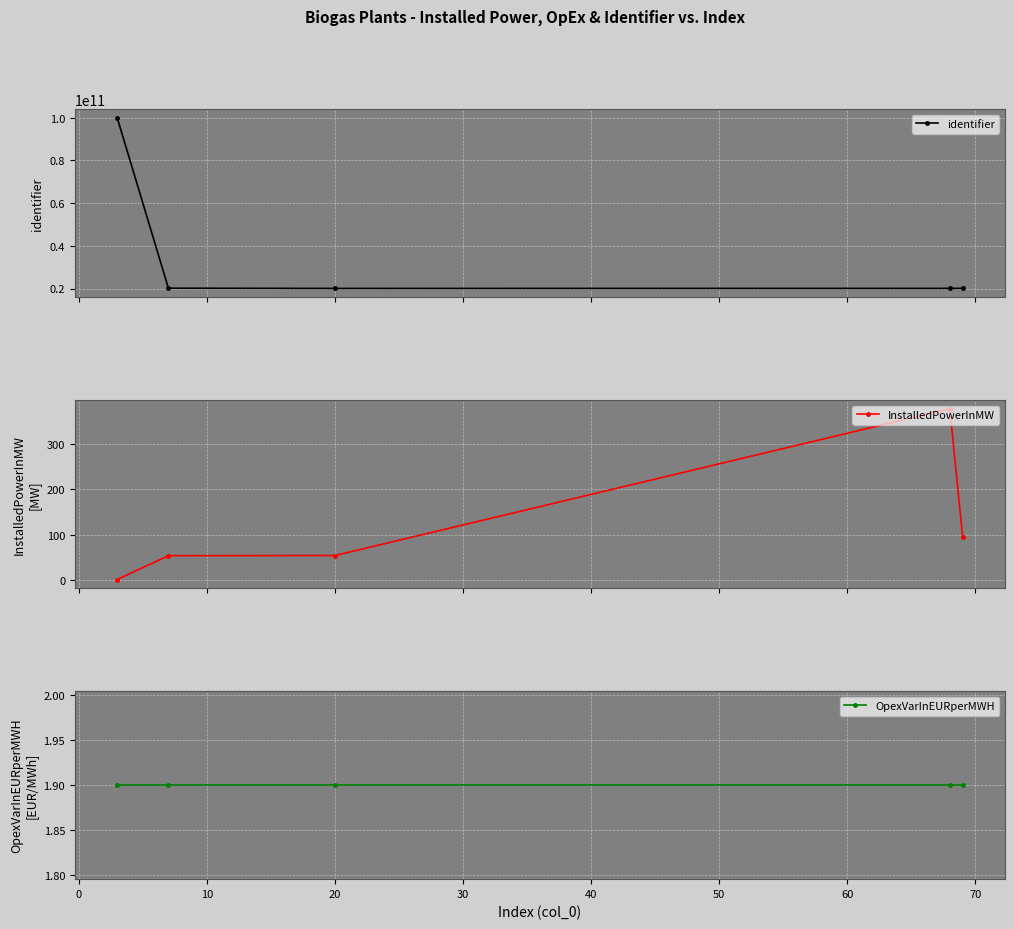

How many categories are shown in the chart?

5